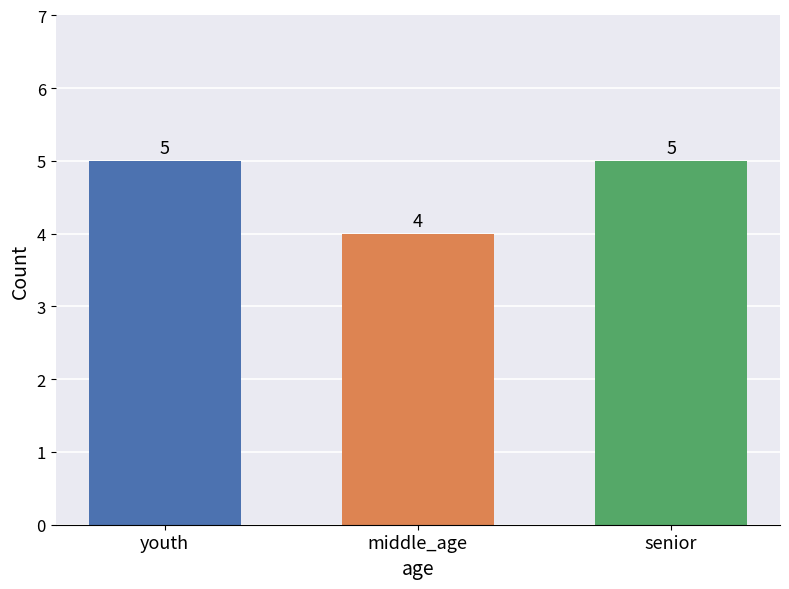

Reading left to right, transcribe all the data shown in this chart.

5	4	5